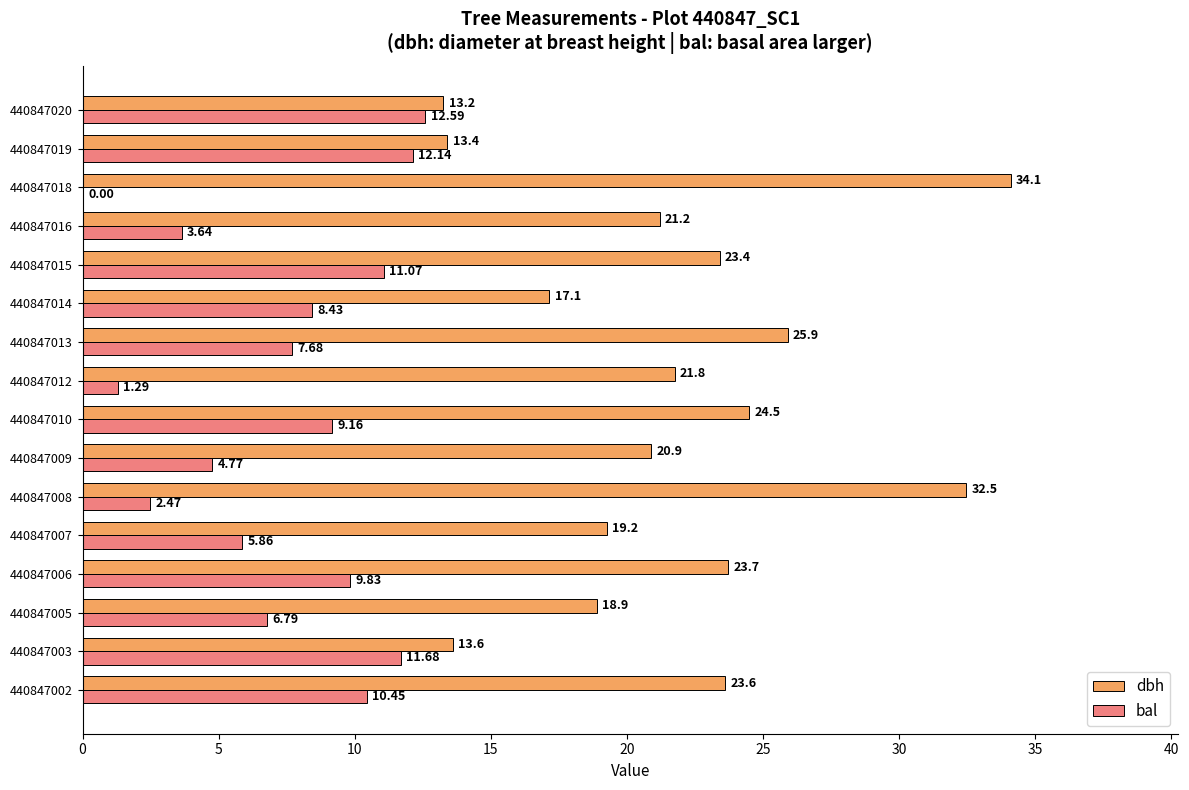

Which series has the largest total across all categories?

dbh